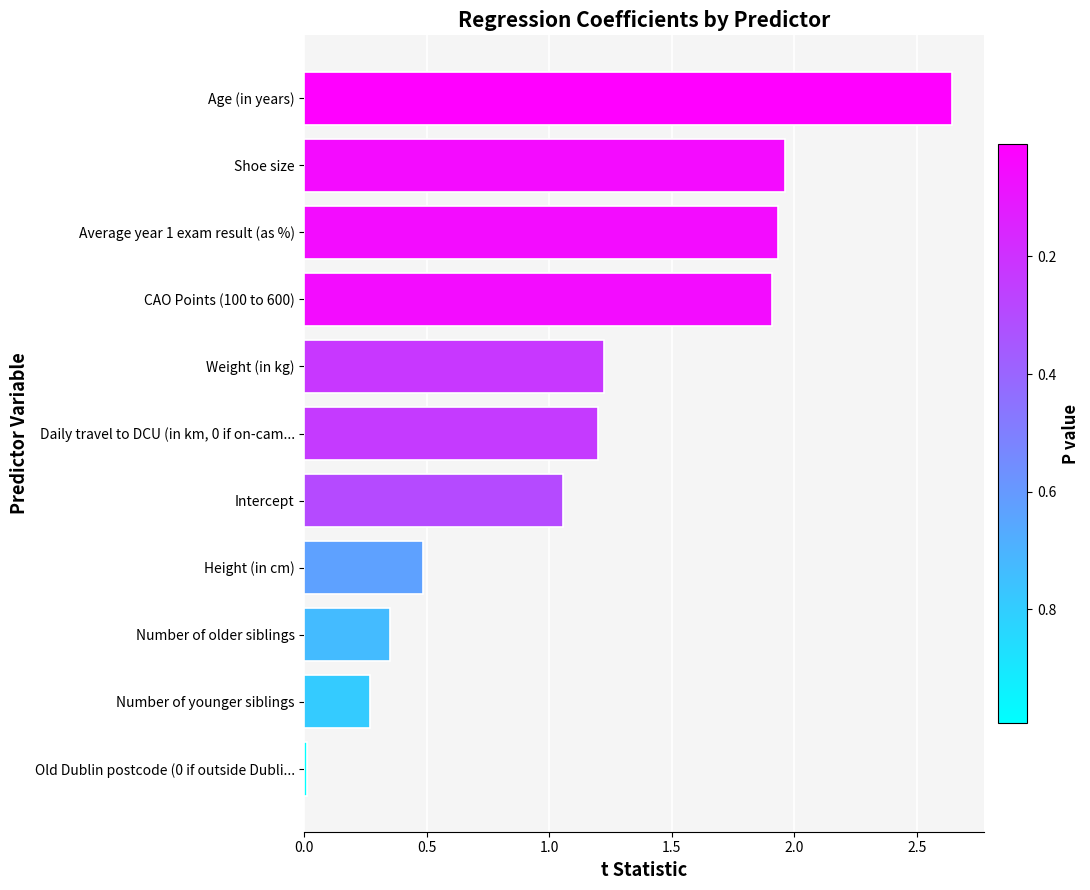

Is it true that the value at Daily travel to DCU (in km, 0 if on-cam... is 1.2?

True